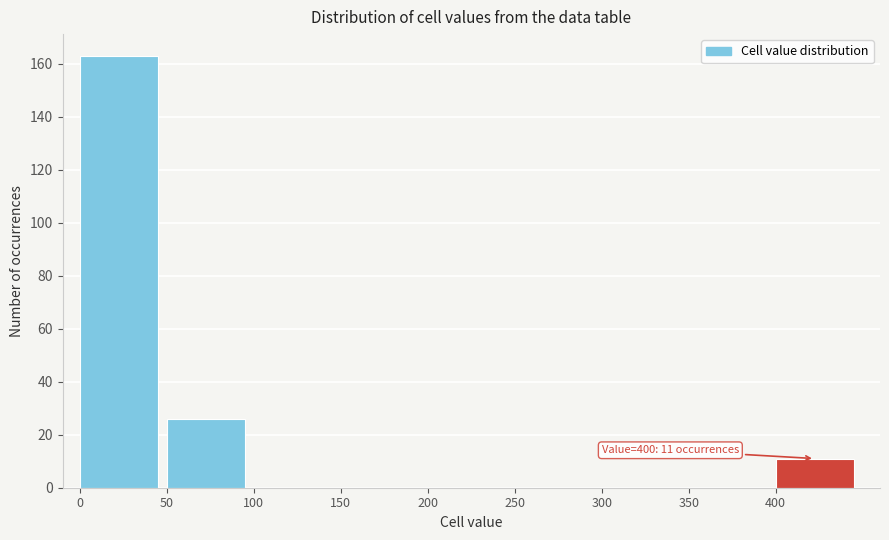

Reading left to right, transcribe all the data shown in this chart.

0=163	50=26	100=0	150=0	200=0	250=0	300=0	350=0	400=11